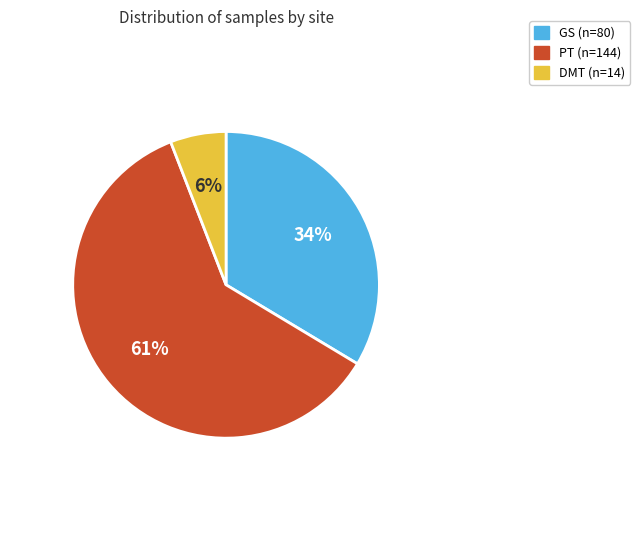

To the nearest percent, what percentage of the pie is GS?

34%